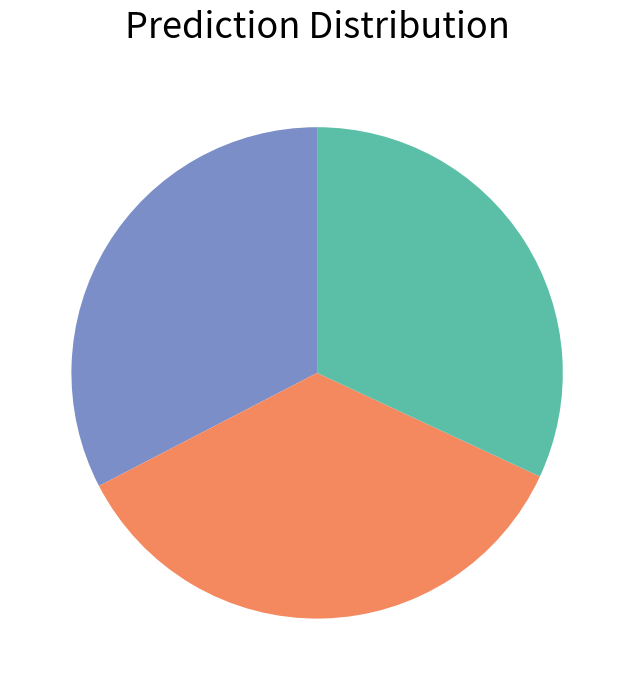

Is there any slice that represents more than half of the pie?

No